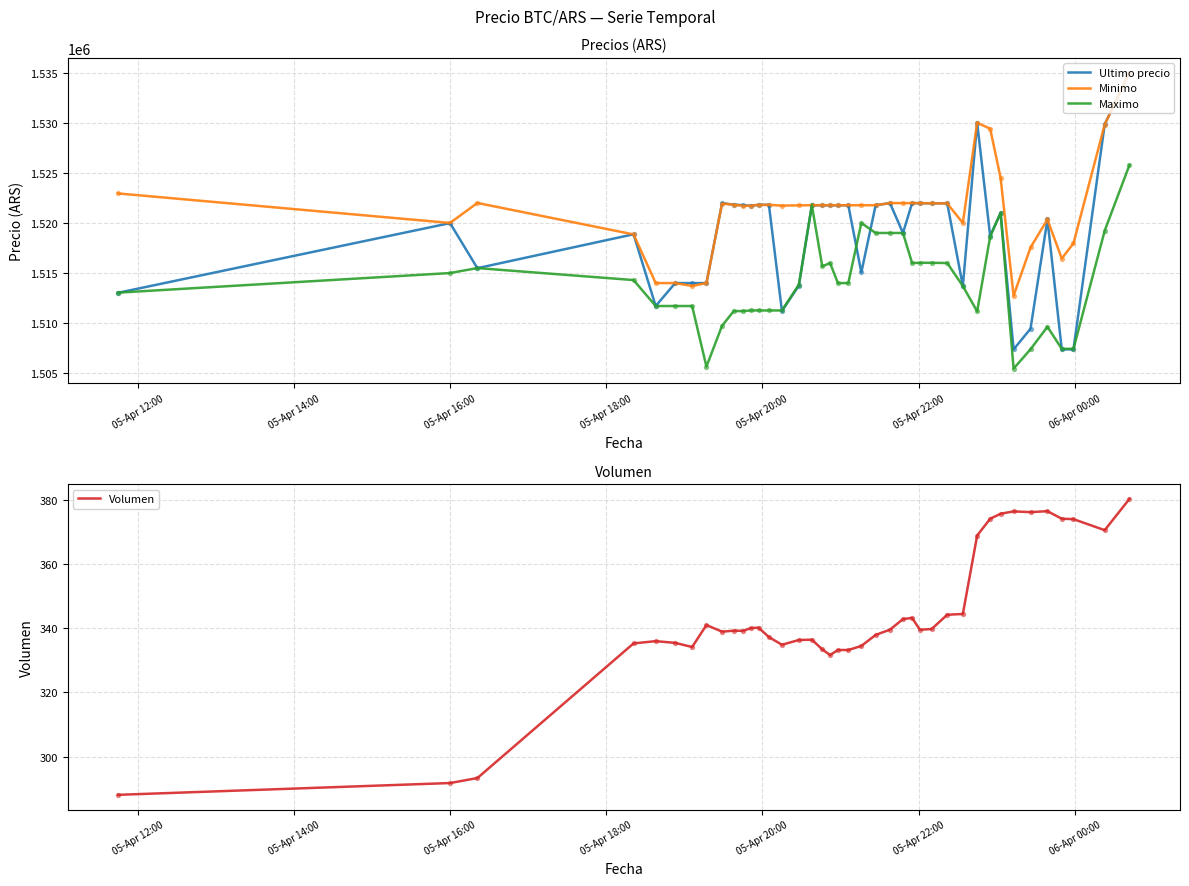

What is the highest value of the Maximo series?

1525775.5